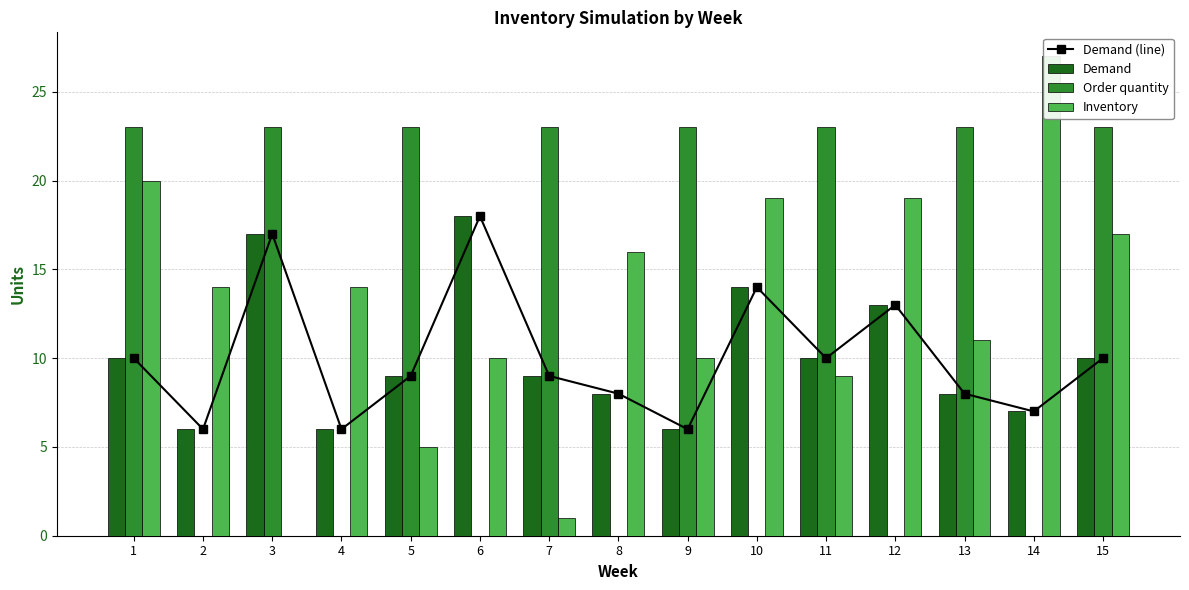

True or false: Order quantity has a value of 23 at 13.

True